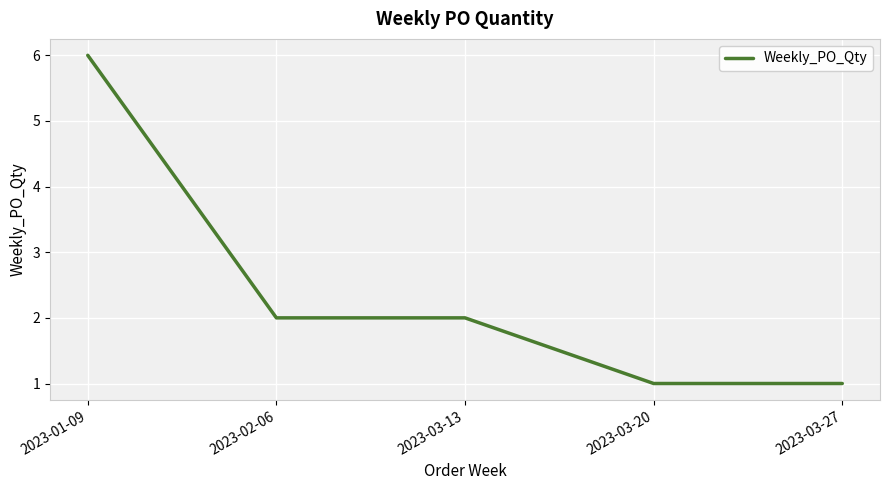

What is the change in value from 2023-01-09 to 2023-03-13?

-4